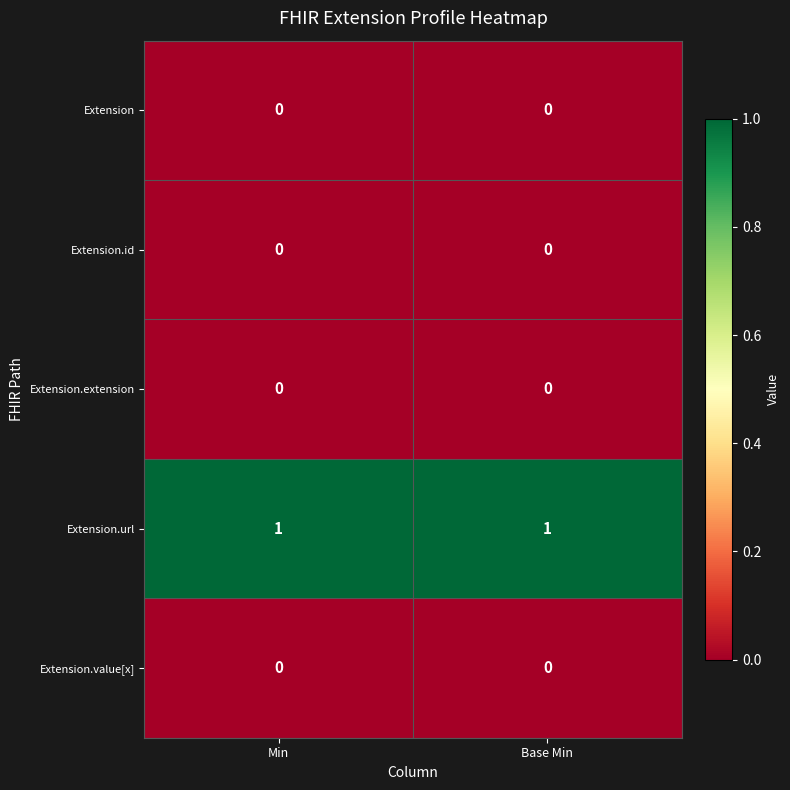

Reading left to right, what are all the values shown in this chart?

Extension: 0	0
Extension.id: 0	0
Extension.extension: 0	0
Extension.url: 1	1
Extension.value[x]: 0	0